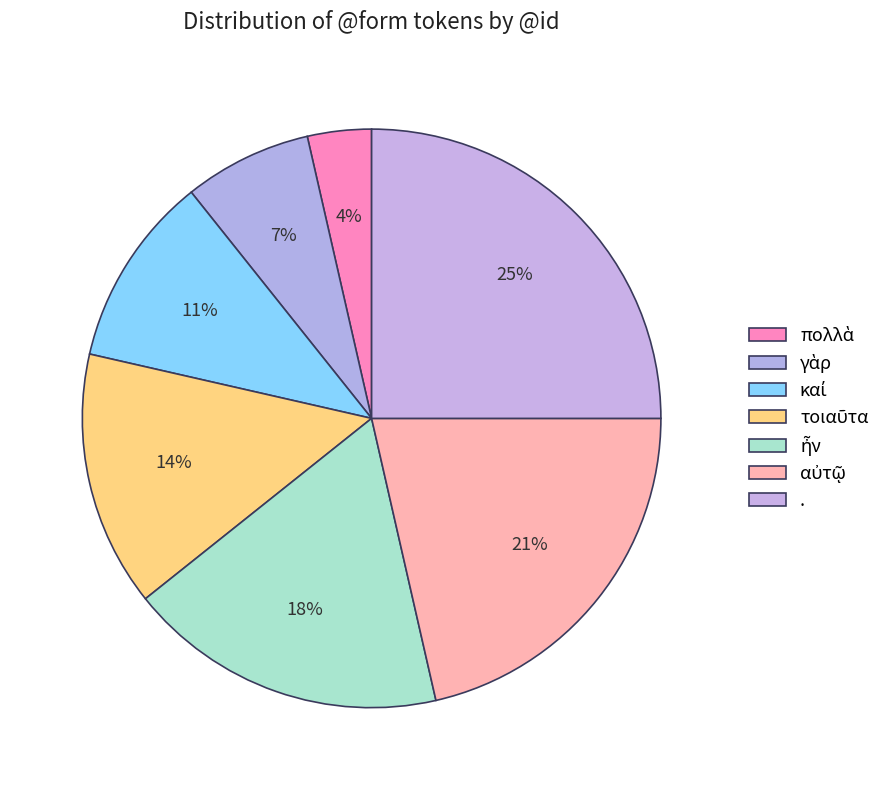

Does αὐτῷ account for over 50% of the chart?

No